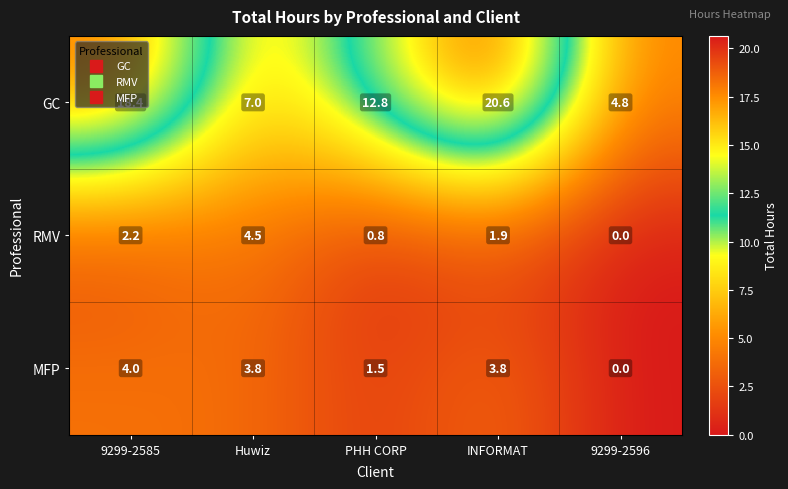

Which series has the largest total across all categories?

GC